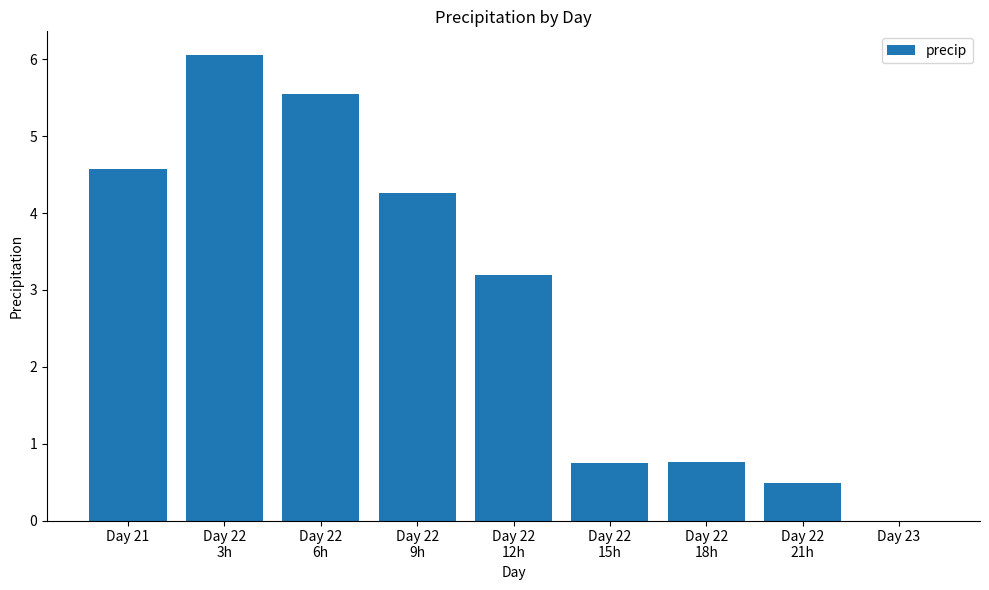

The value at Day 21 is 4.6. True or false?

True